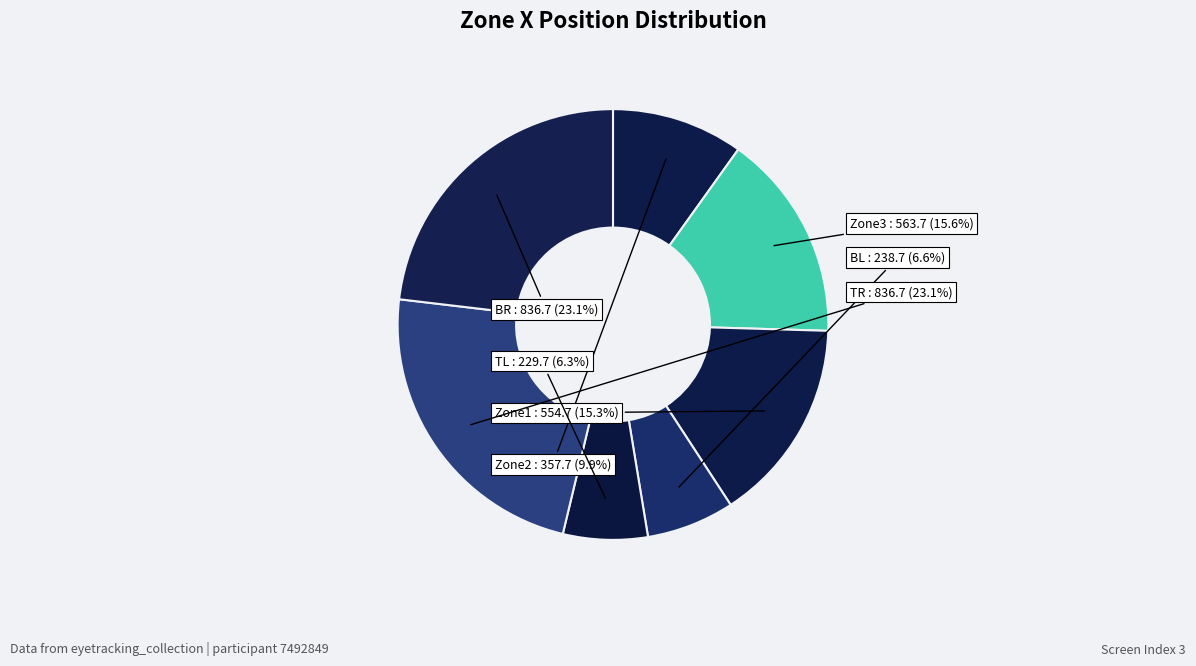

Is there a majority slice in this chart?

No